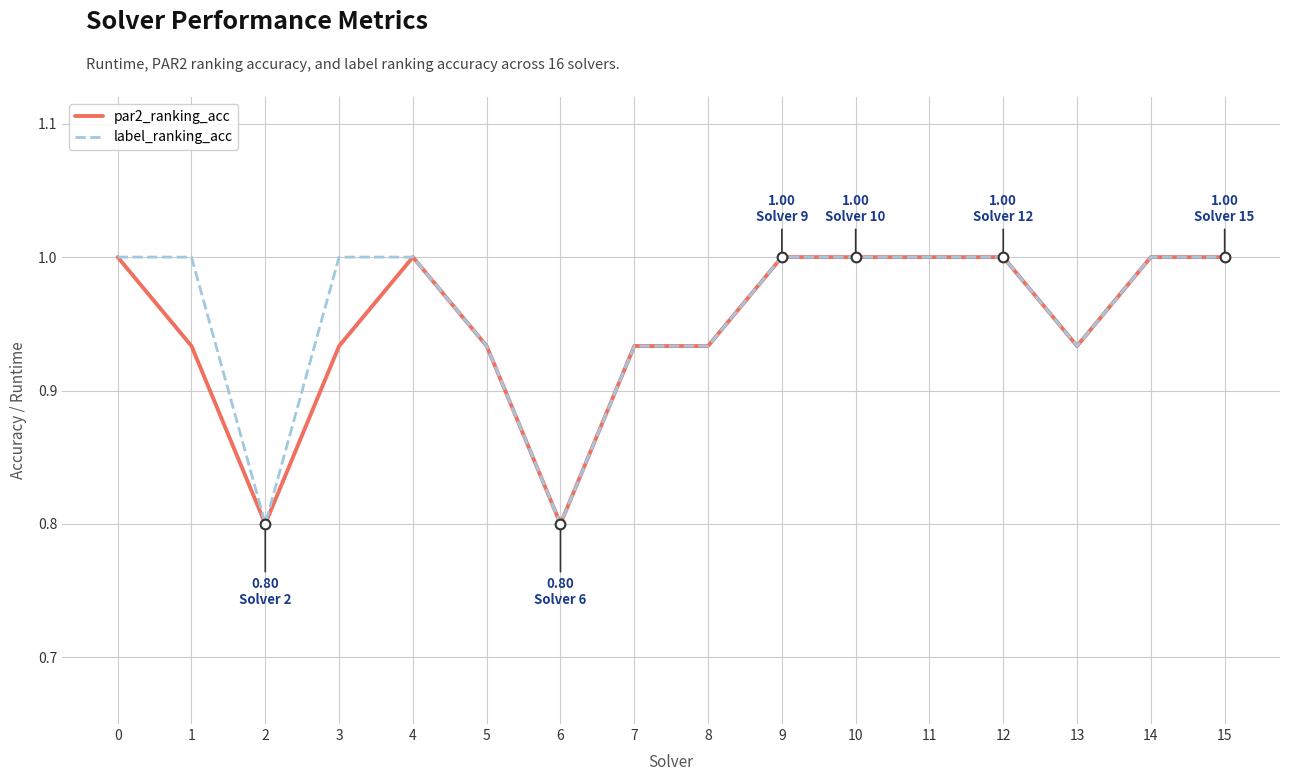

Rank the series by their average value, from lowest to highest.

par2_ranking_acc, label_ranking_acc